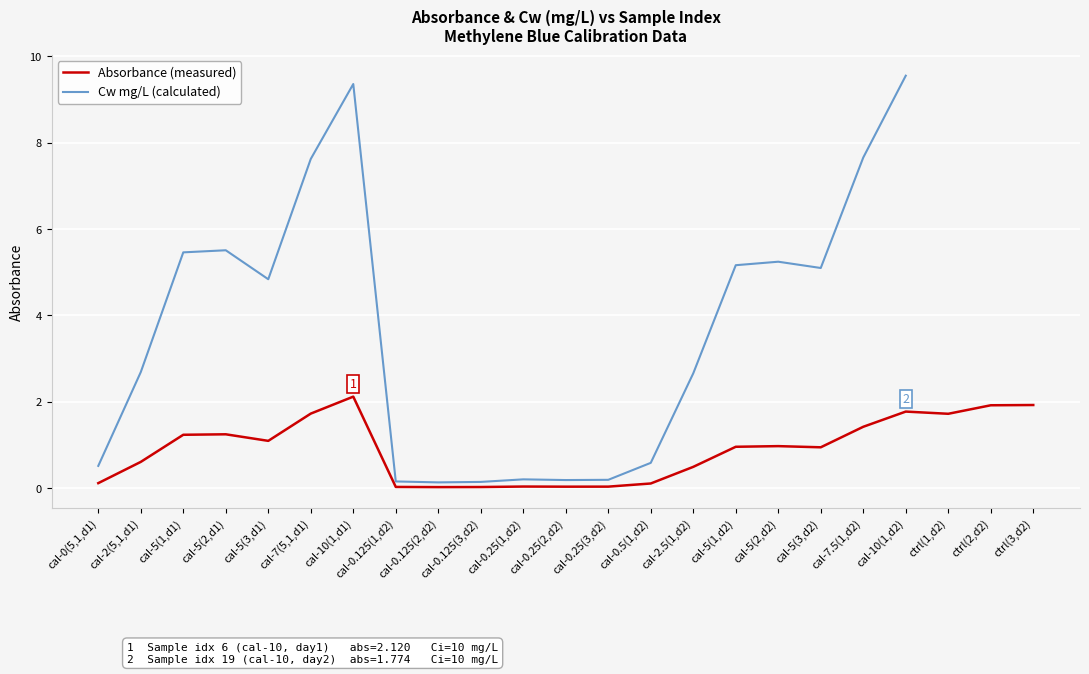

Is it true that Absorbance (measured) equals 0.5 at cal-2.5(1,d2)?

True